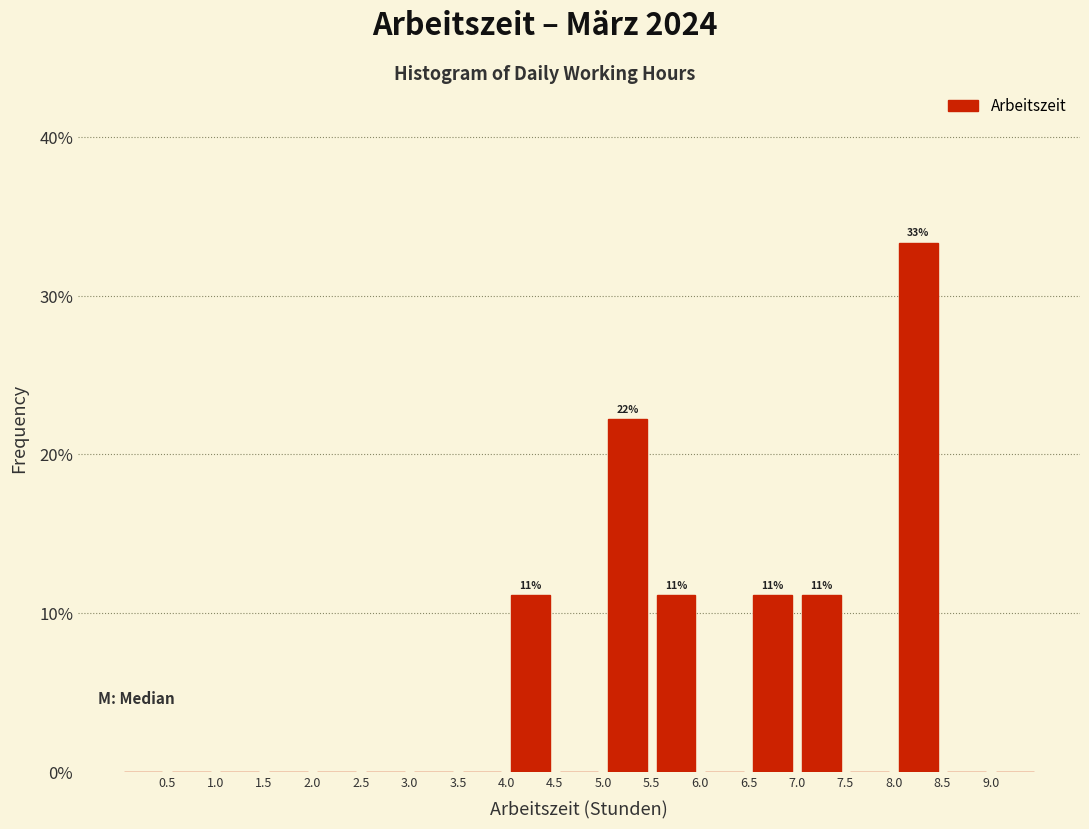

Which range on the x-axis has the tallest bar?

8.0 to 8.5